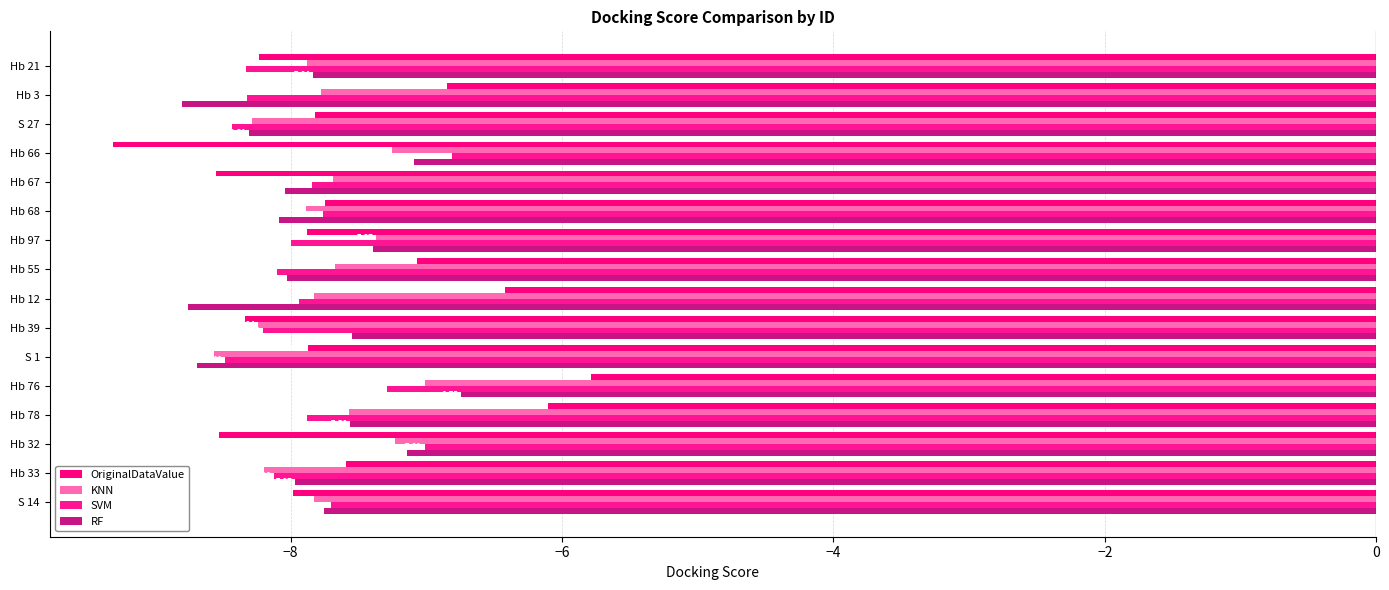

Reading left to right, transcribe all the data shown in this chart.

OriginalDataValue: -8.2	-6.8	-7.8	-9.3	-8.6	-7.8	-7.9	-7.1	-6.4	-8.3	-7.9	-5.8	-6.1	-8.5	-7.6	-8.0
KNN: -7.9	-7.8	-8.3	-7.3	-7.7	-7.9	-7.4	-7.7	-7.8	-8.2	-8.6	-7.0	-7.6	-7.2	-8.2	-7.8
SVM: -8.3	-8.3	-8.4	-6.8	-7.8	-7.8	-8.0	-8.1	-7.9	-8.2	-8.5	-7.3	-7.9	-7.0	-8.1	-7.7
RF: -7.8	-8.8	-8.3	-7.1	-8.0	-8.1	-7.4	-8.0	-8.8	-7.5	-8.7	-6.7	-7.6	-7.1	-8.0	-7.8